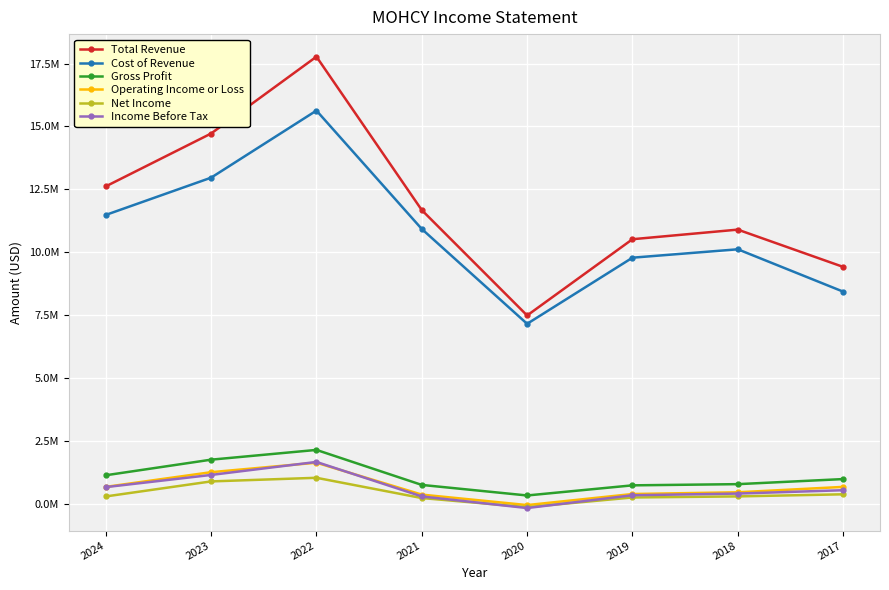

Which series ends up on top after the final intersection of Income Before Tax and Operating Income or Loss?

Operating Income or Loss